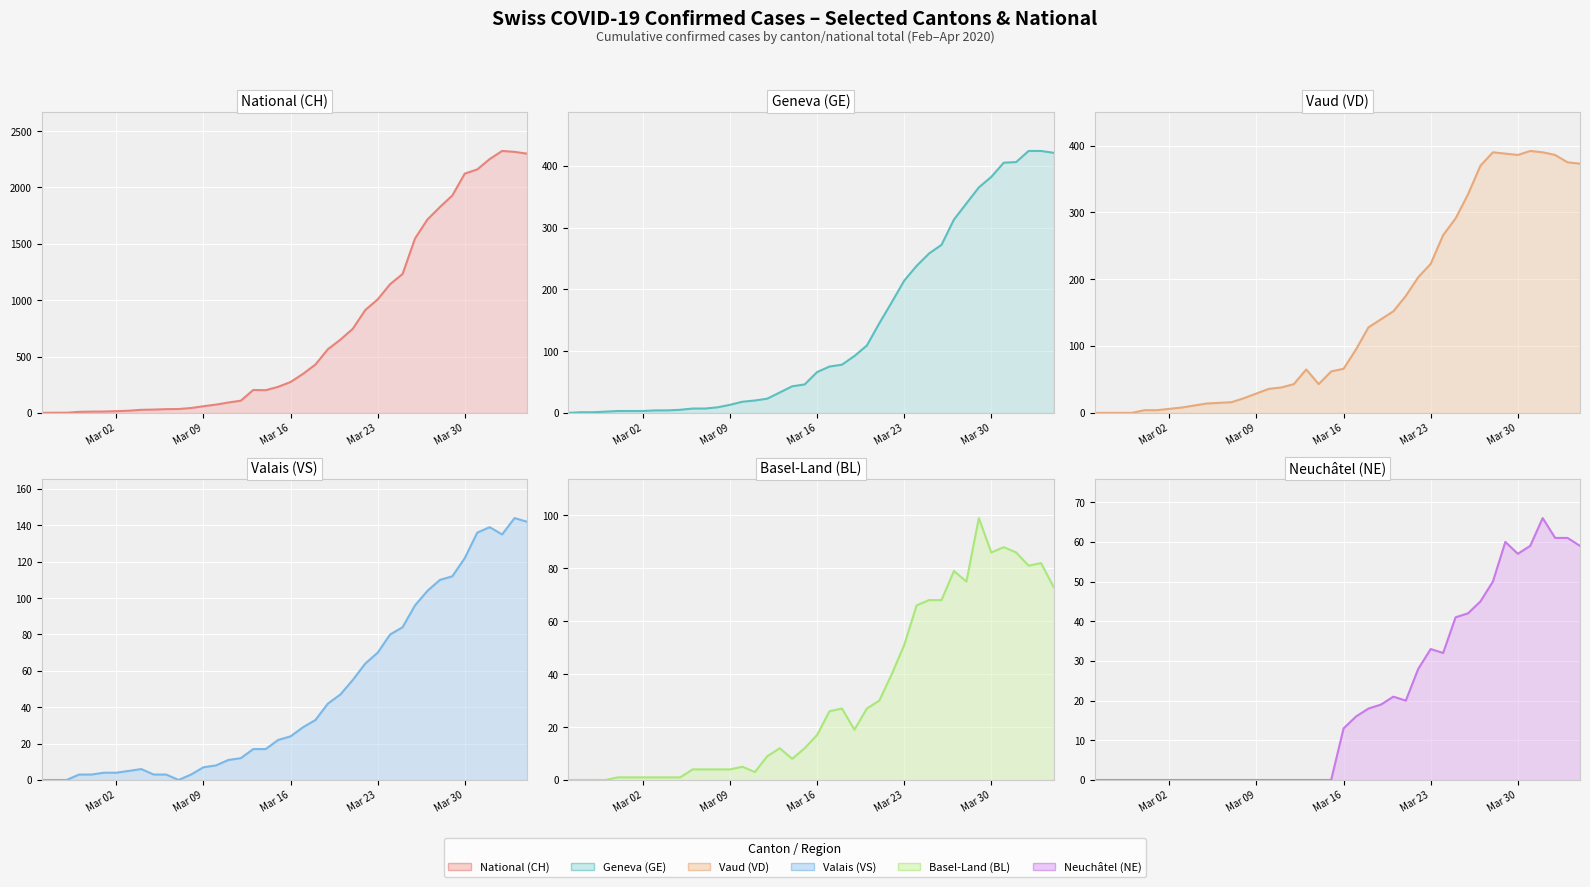

How many distinct data groups are displayed?

6